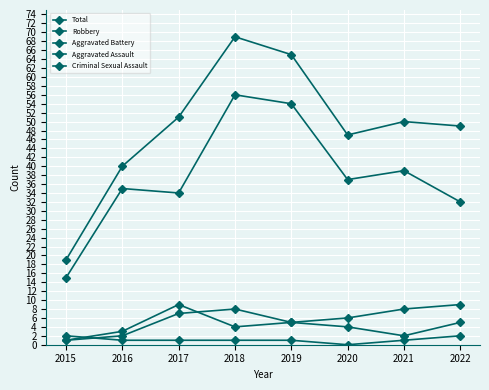

True or false: Criminal Sexual Assault and Robbery intersect in this chart.

False